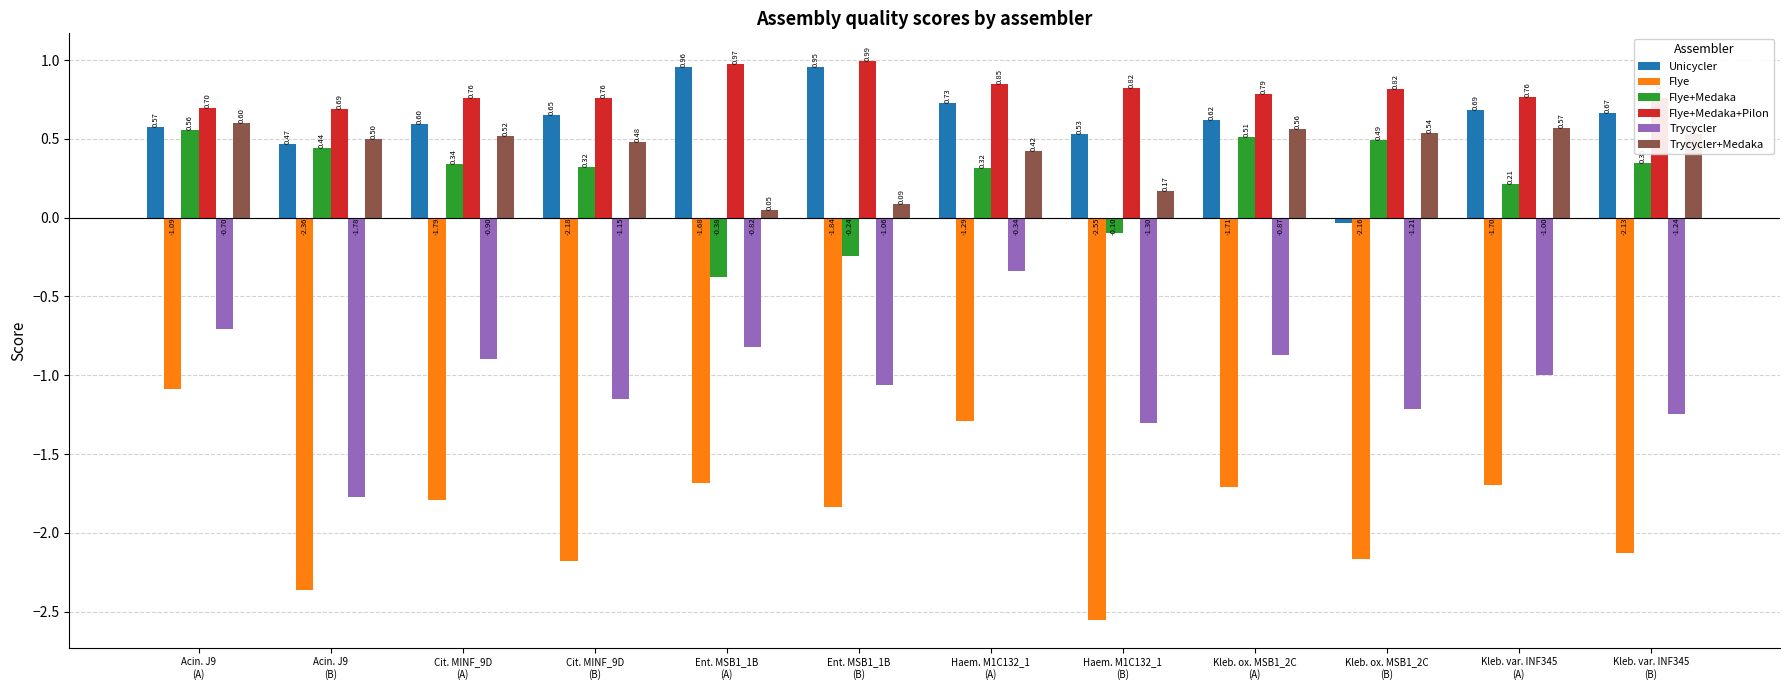

Is the value of Flye+Medaka+Pilon at Kleb. var. INF345
(A) greater than the value of Unicycler at Ent. MSB1_1B
(B)?

No